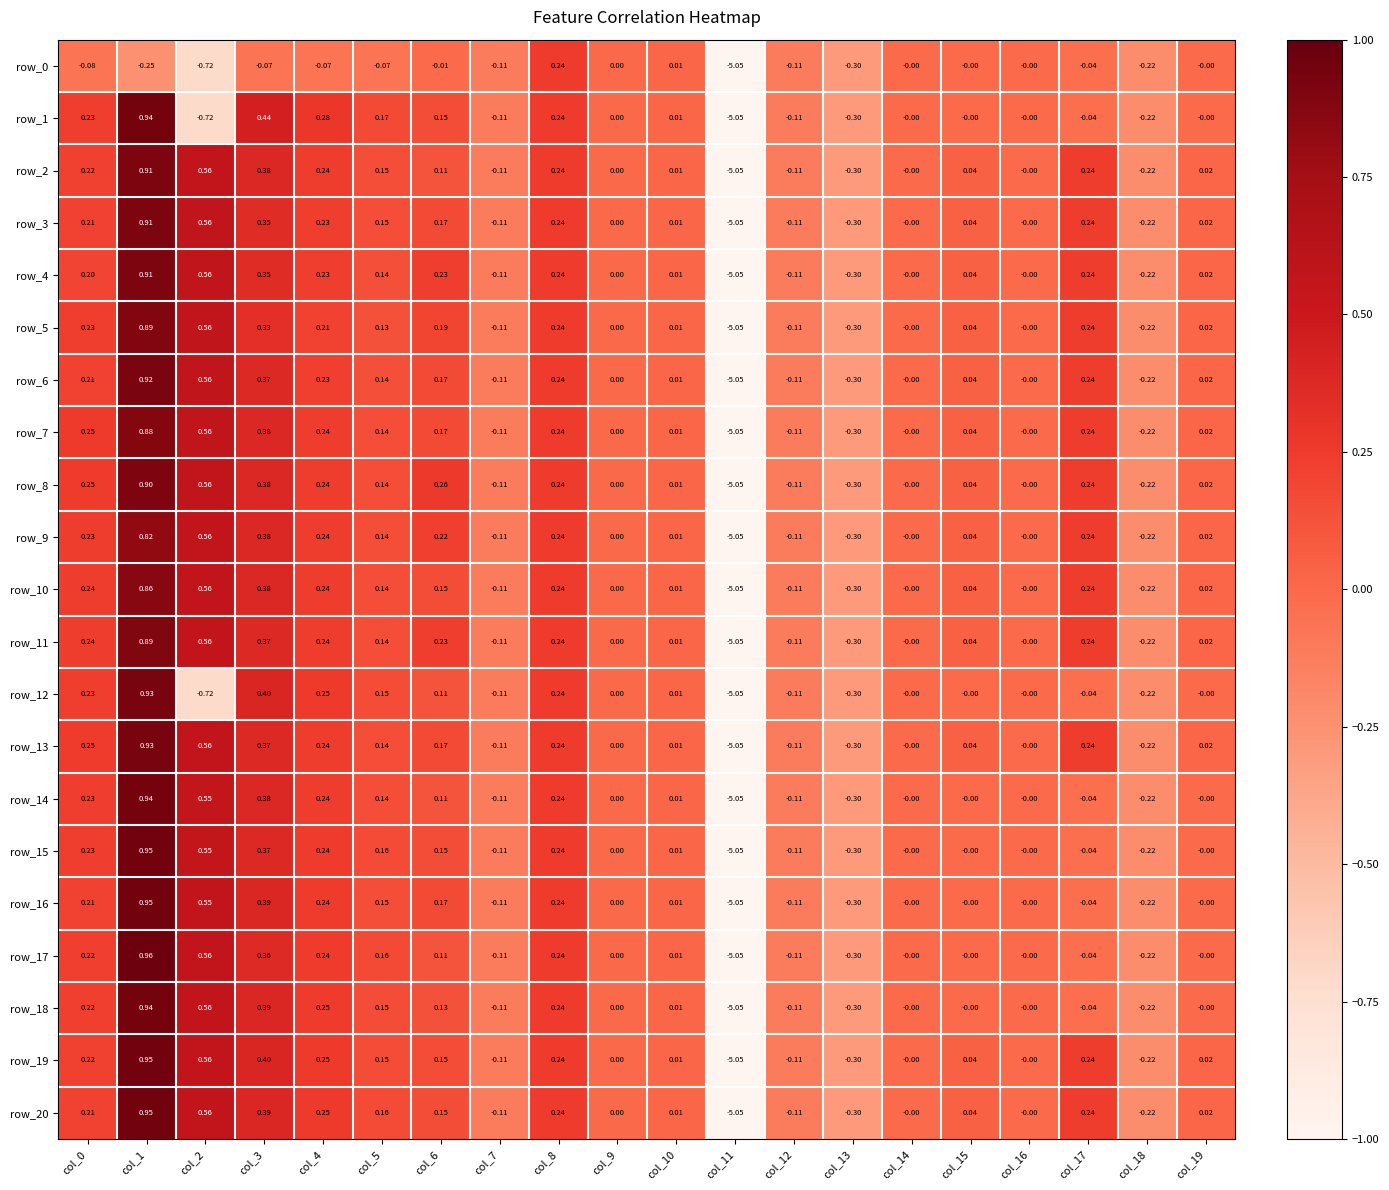

Is the value of row_20 at col_0 greater than the value of row_10 at col_9?

Yes